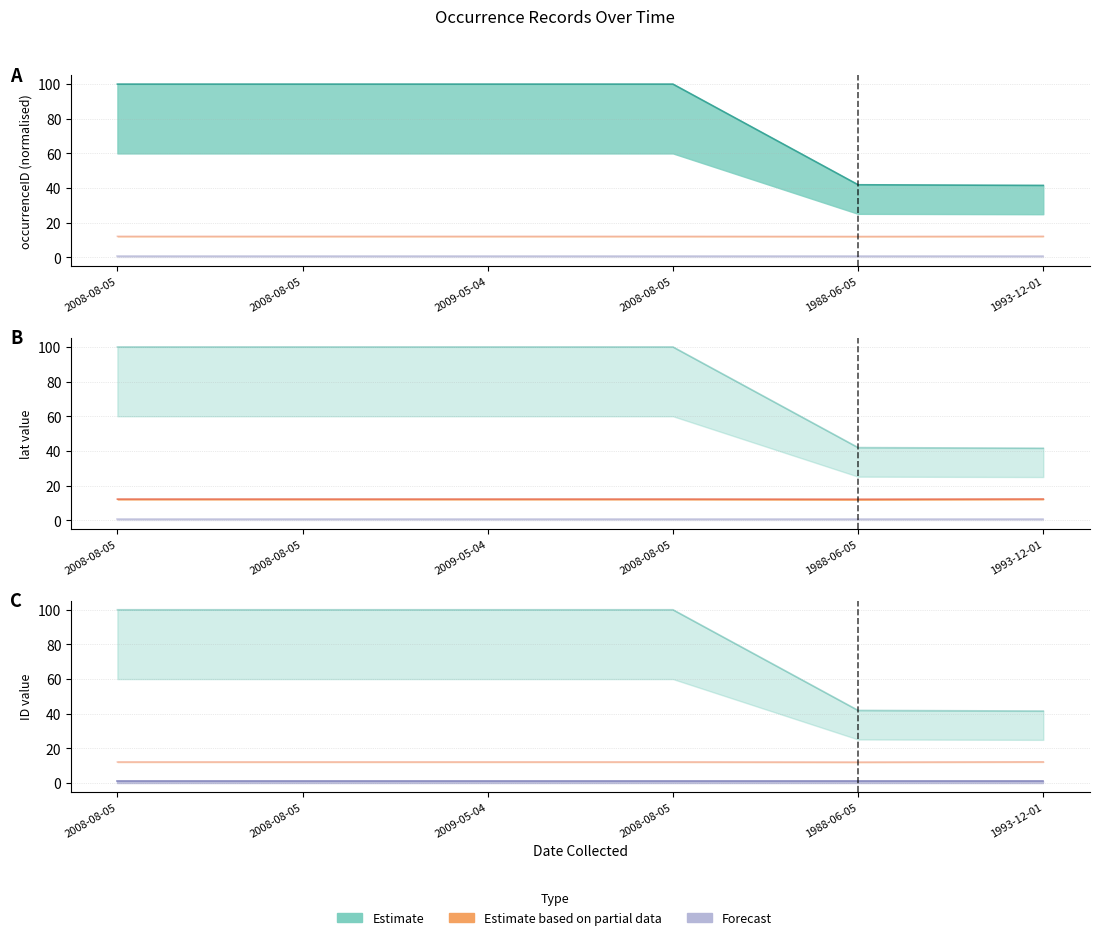

Which has a higher value, 2008-08-05 or 2008-08-05?

2008-08-05